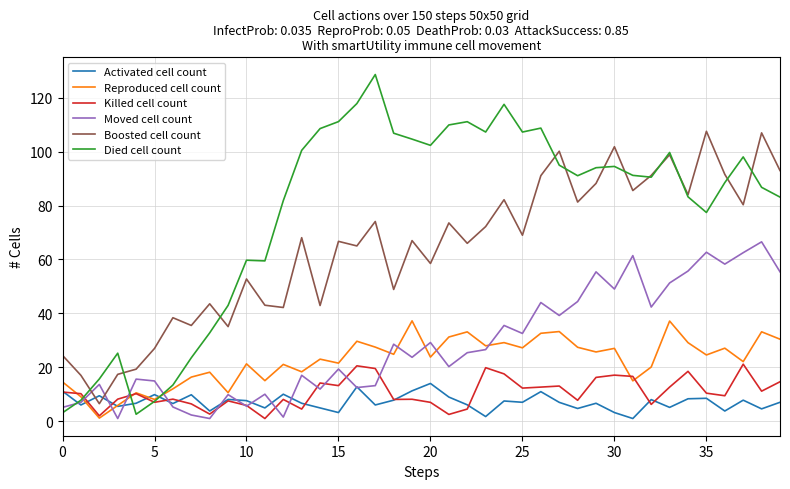

How many times do Activated cell count and Reproduced cell count cross each other?

4